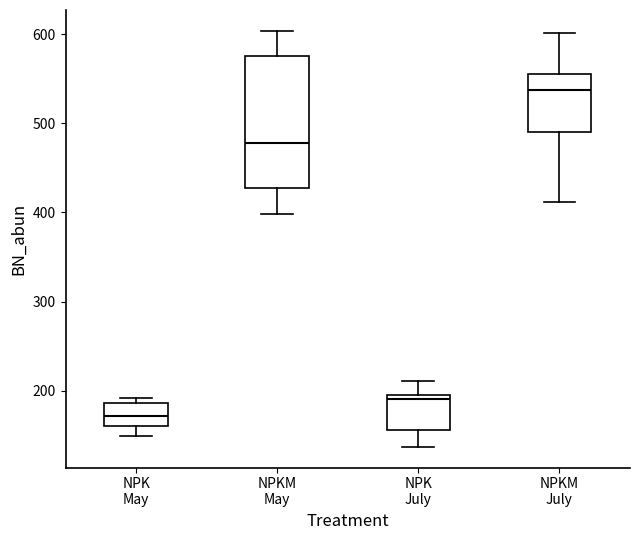

Which box is the tallest, from its lower edge to its upper edge?

NPKM May